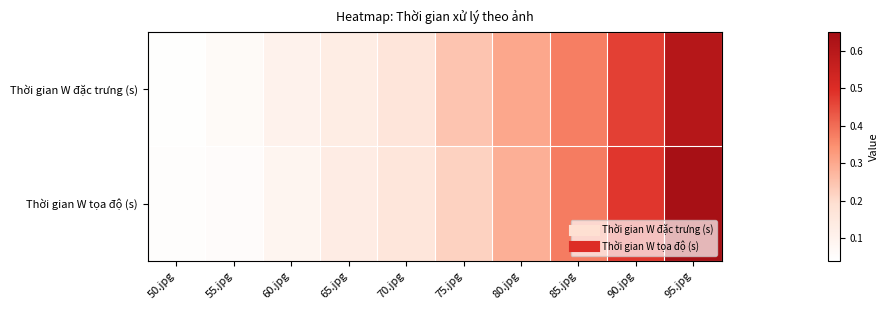

At which category is the sum across all series the highest?

95.jpg